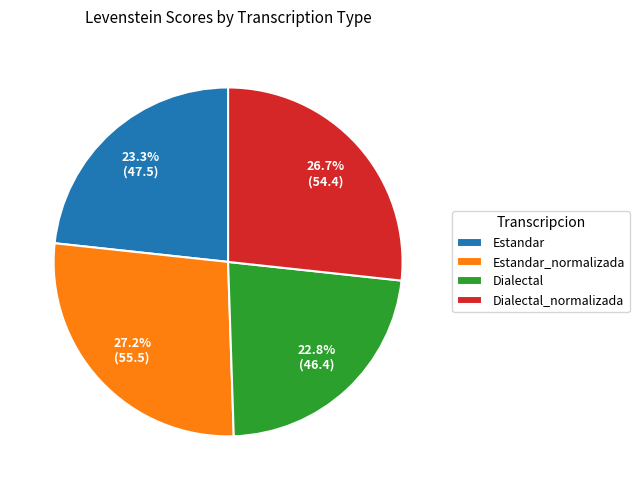

Which slice is the largest?

Estandar_normalizada